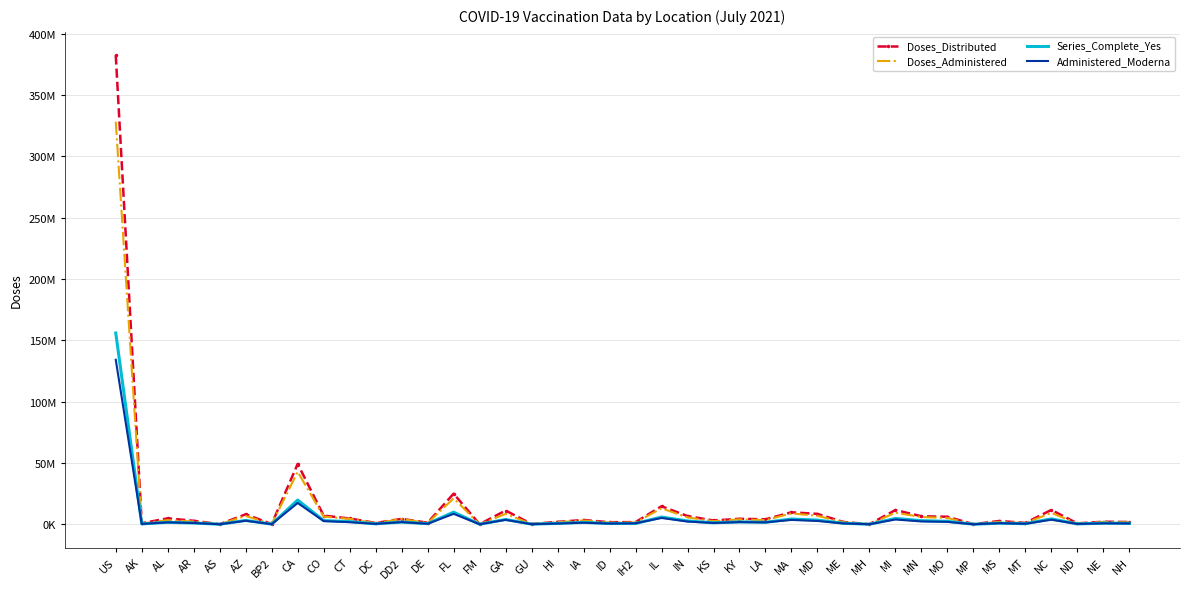

What are all the series names shown in the legend?

Doses_Distributed, Doses_Administered, Series_Complete_Yes, Administered_Moderna